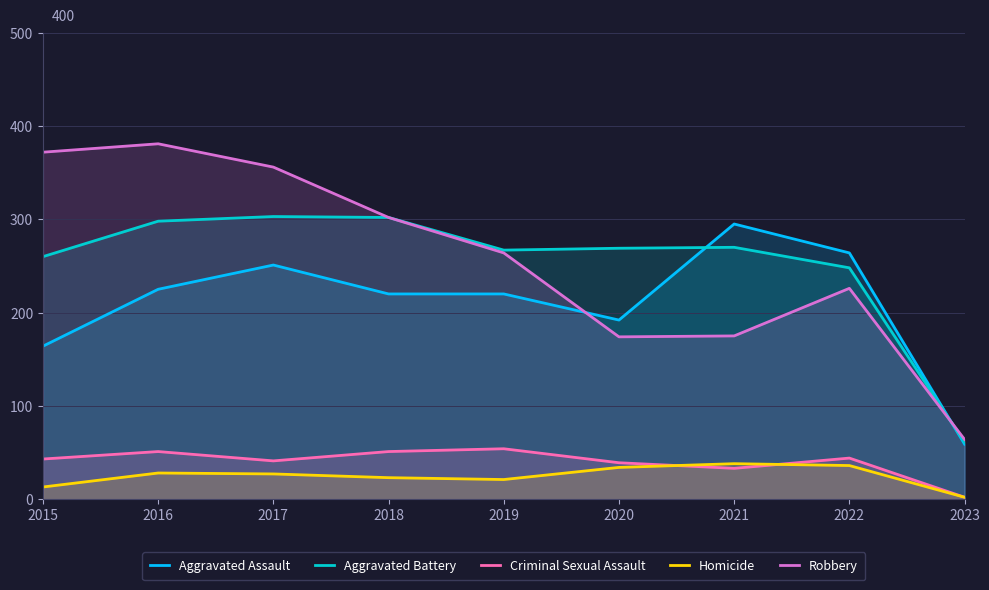

In Homicide, how many points are higher than both neighbors (excluding endpoints)?

2